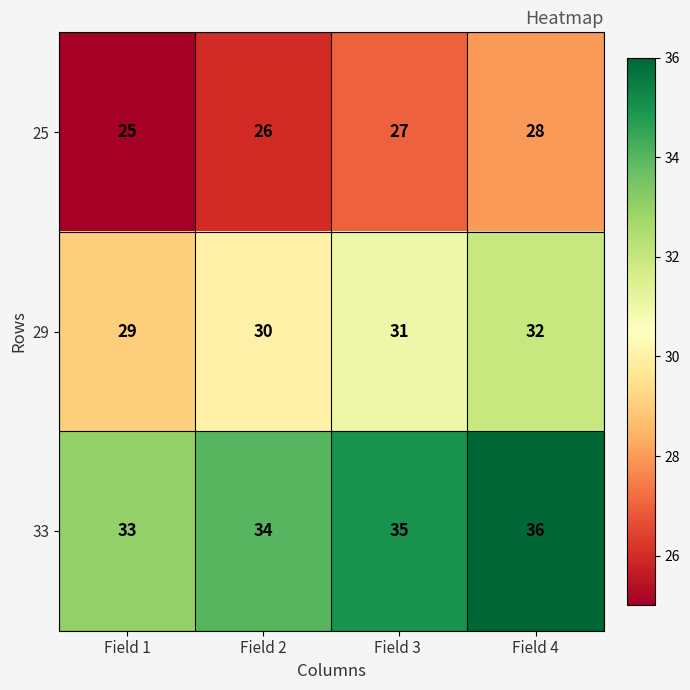

Is it true that 33 equals 47 at Field 4?

False